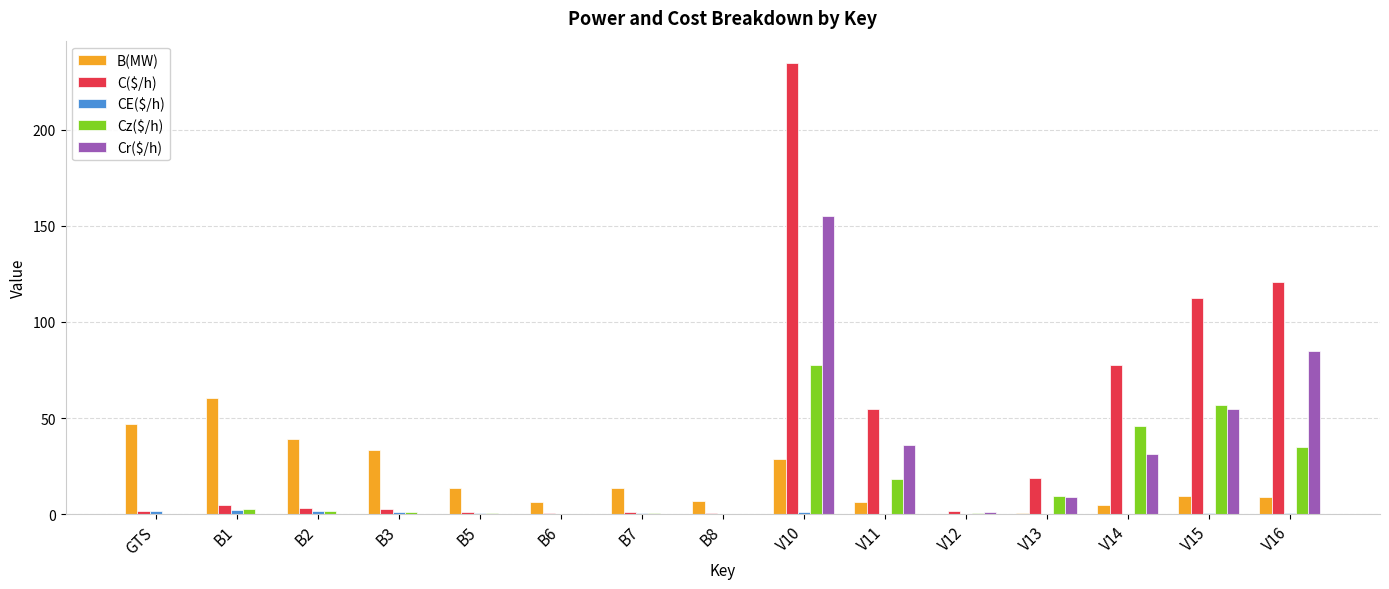

What is the total value across all series at GTS?

50.9